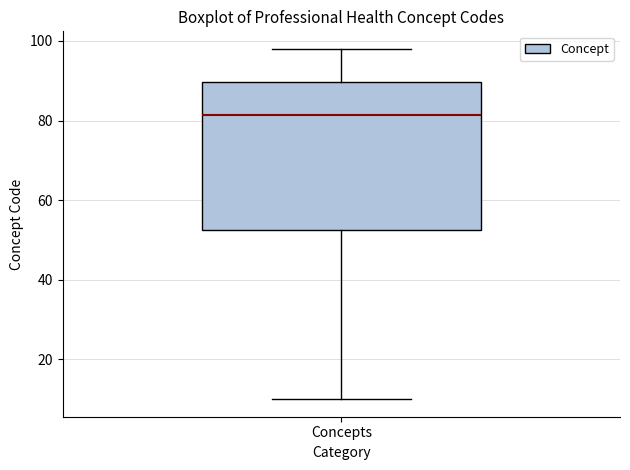

Transcribe this box plot: give where the median line is, the range the box spans, and where the two whiskers end, as read against the y-axis. The values are not printed on the chart, so give them approximately, as read against the axis.

median 82, box 52 to 90, whiskers 10 to 98